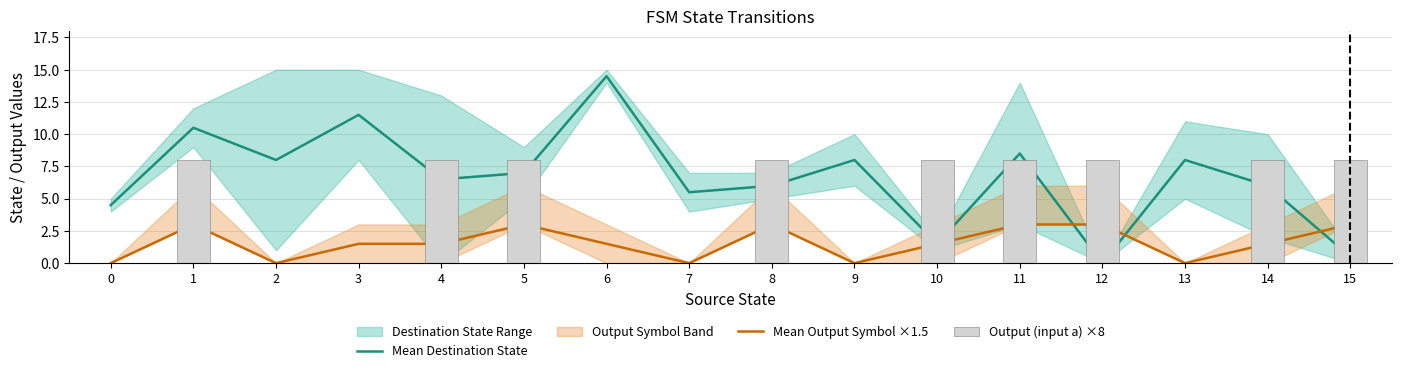

What is the difference between the maximum and minimum values in the Output (input a) ×8 series?

8.0